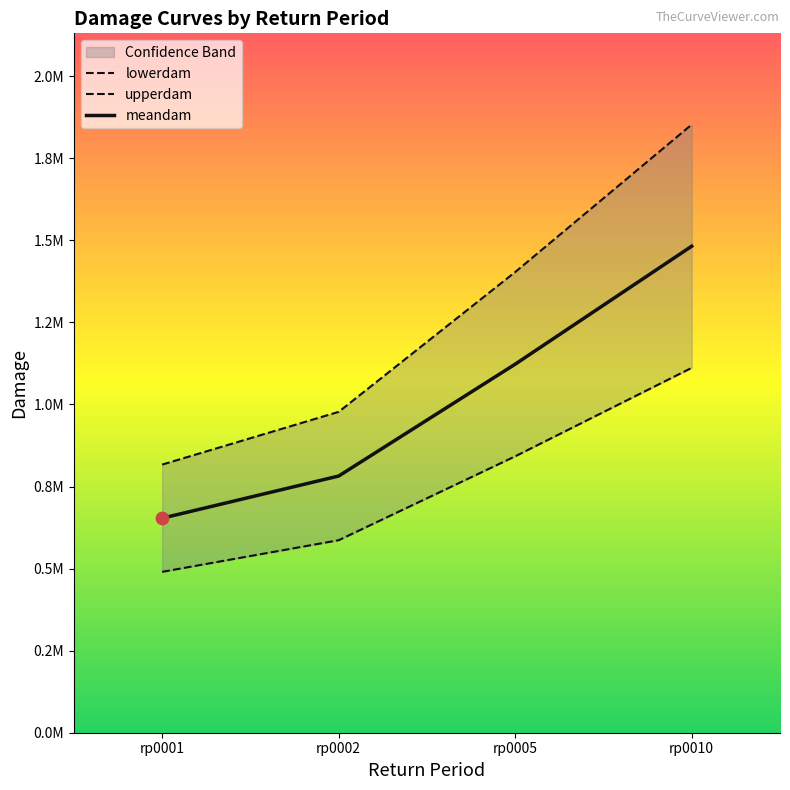

Is the value of meandam at rp0002 greater than the value of upperdam at rp0005?

No